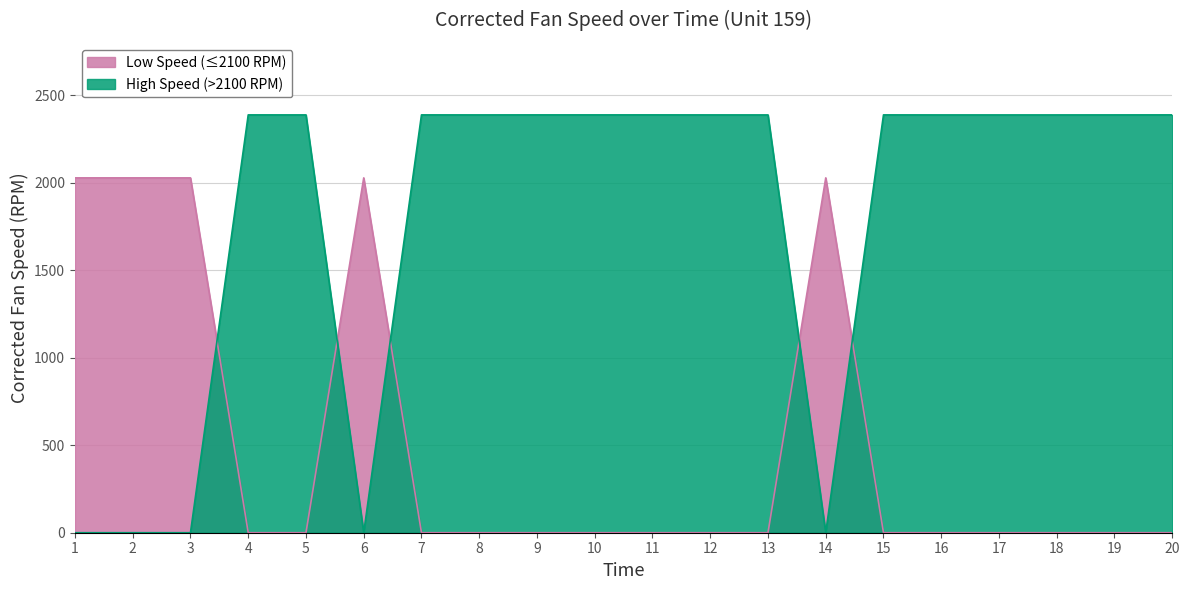

At which category is the sum across all series the highest?

20